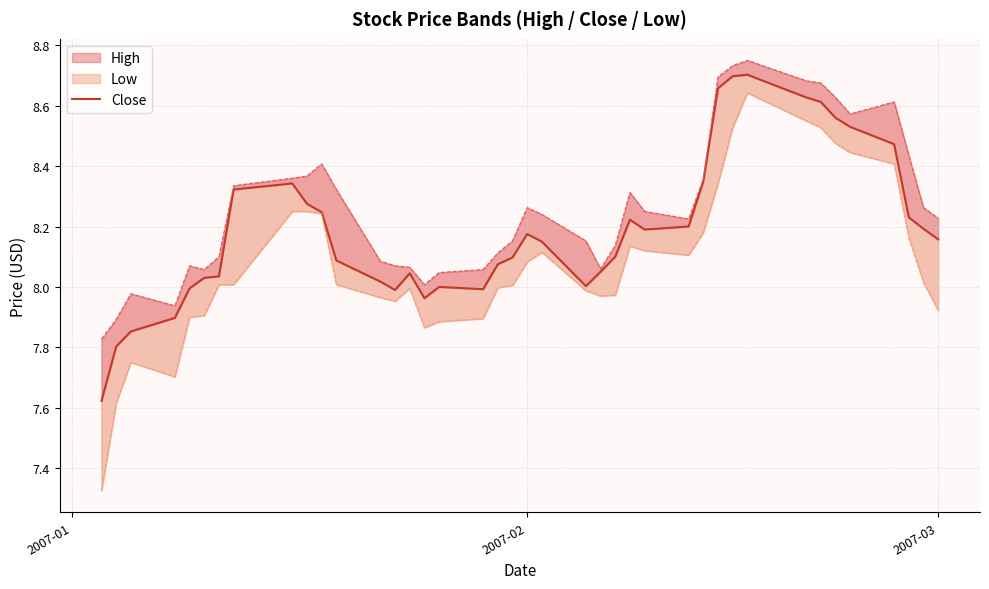

How many points are higher than both their immediate neighbors (excluding endpoints)?

6